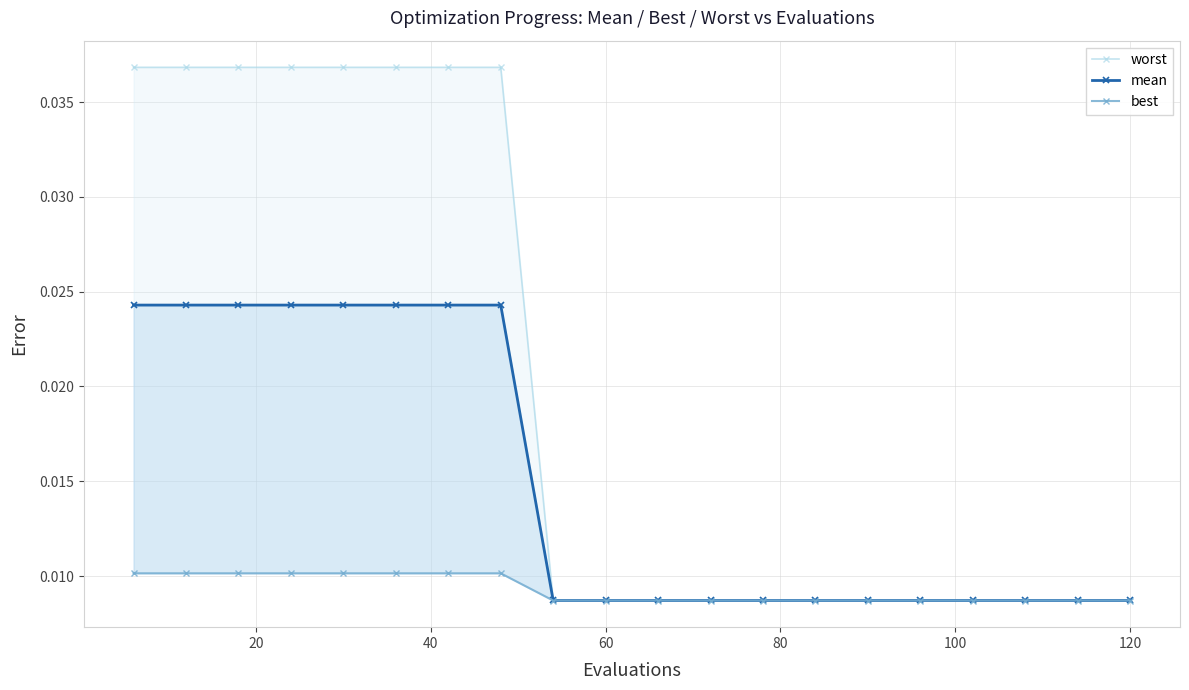

List the series in order of their overall mean, lowest first.

best, mean, worst